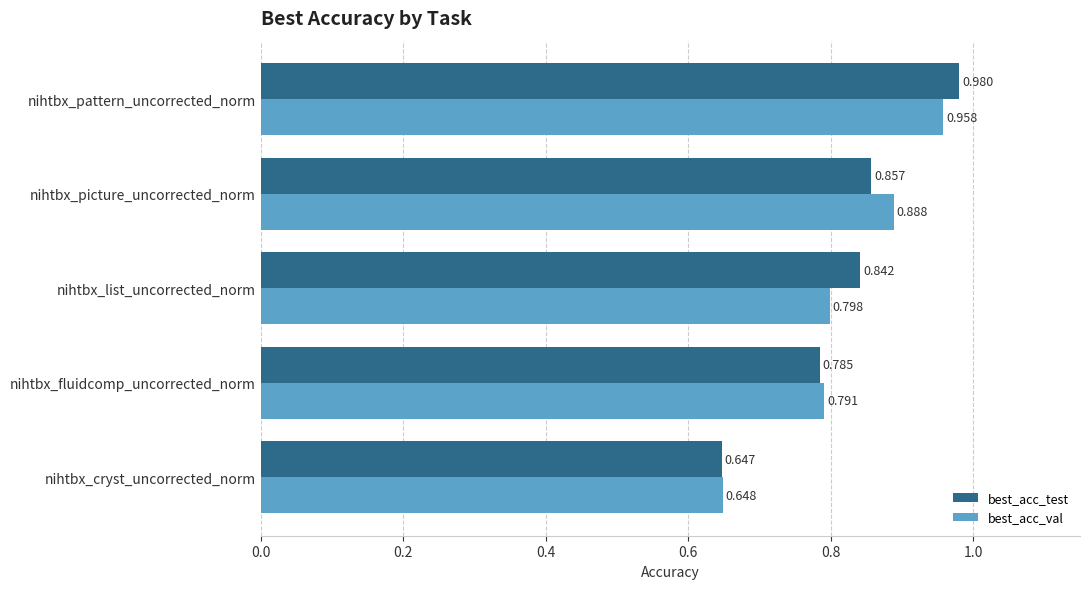

List the series in order of their overall mean, highest first.

best_acc_test, best_acc_val